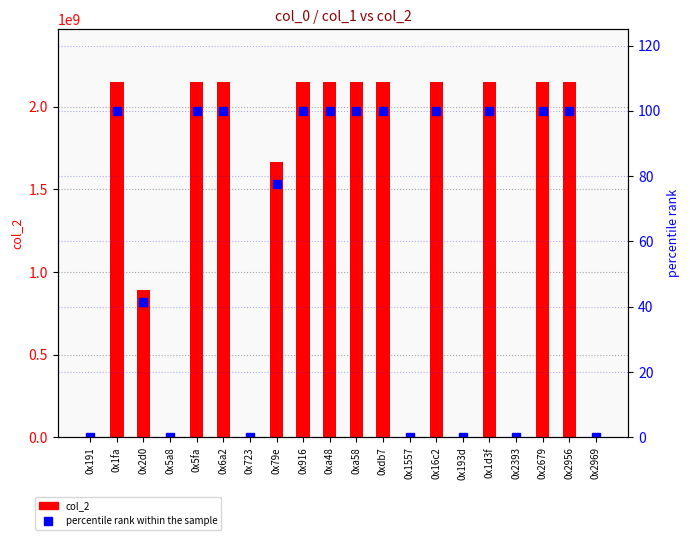

Rank the series by their maximum value, from lowest to highest.

percentile rank within the sample, col_2